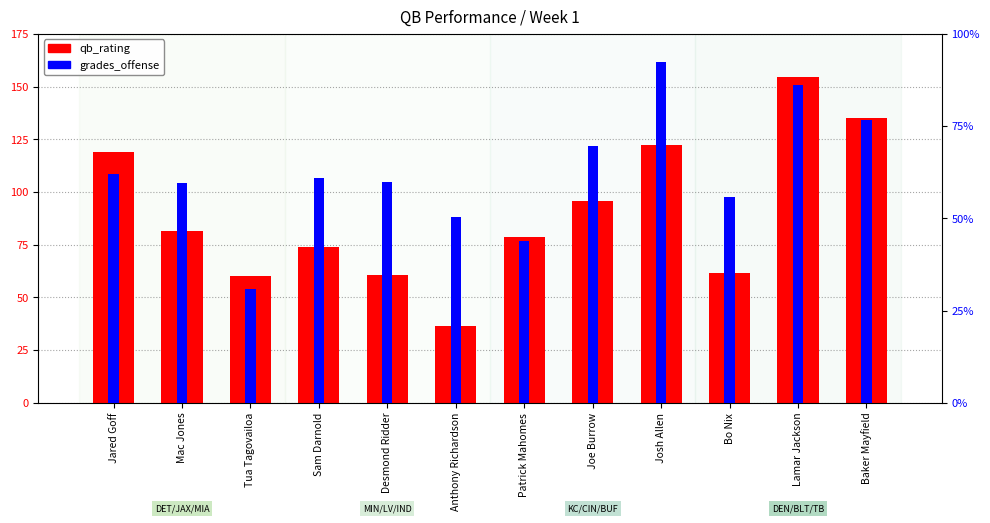

Rank the categories by grades_offense value from lowest to highest.

Tua Tagovailoa, Patrick Mahomes, Anthony Richardson, Bo Nix, Mac Jones, Desmond Ridder, Sam Darnold, Jared Goff, Joe Burrow, Baker Mayfield, Lamar Jackson, Josh Allen